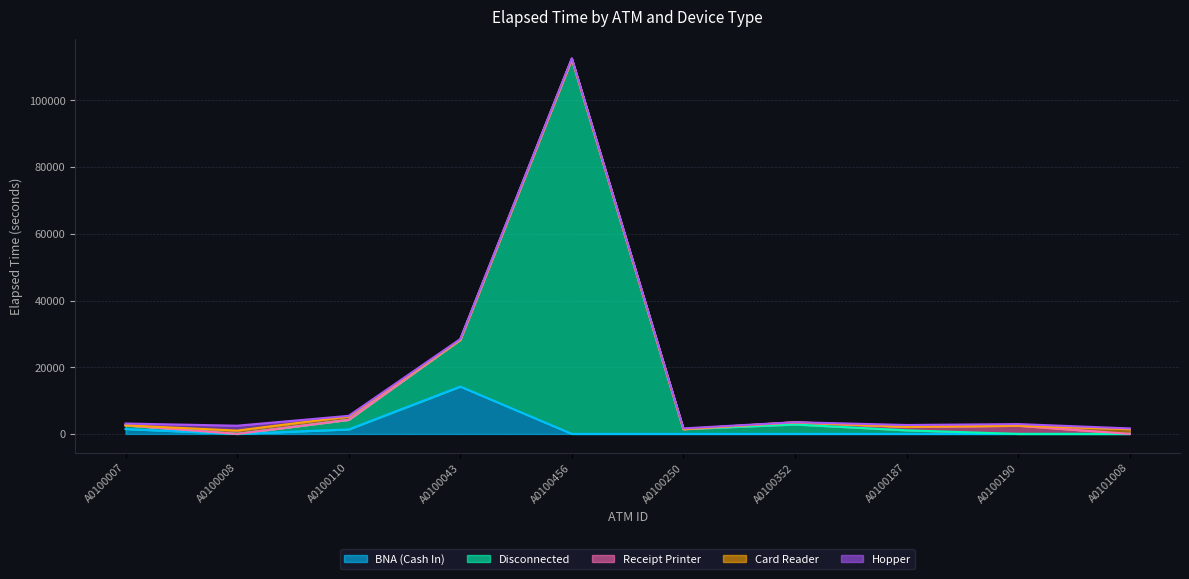

Which series has the widest spread of values?

Disconnected